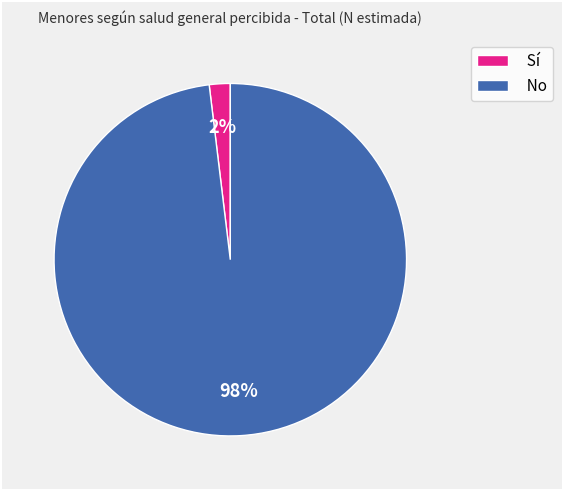

What is the largest slice in the pie chart?

No